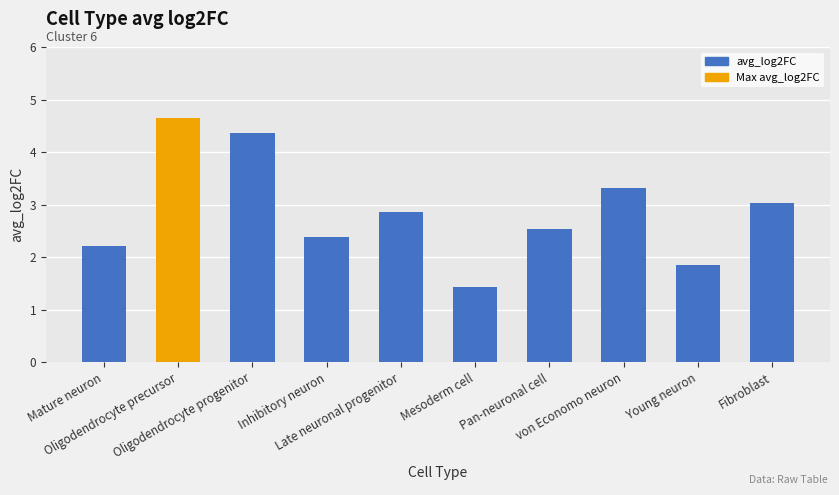

Reading right to left, extract all data points from this chart.

Fibroblast=3.0	Young neuron=1.8	von Economo neuron=3.3	Pan-neuronal cell=2.5	Mesoderm cell=1.4	Late neuronal progenitor=2.9	Inhibitory neuron=2.4	Oligodendrocyte progenitor=4.4	Oligodendrocyte precursor=4.6	Mature neuron=2.2